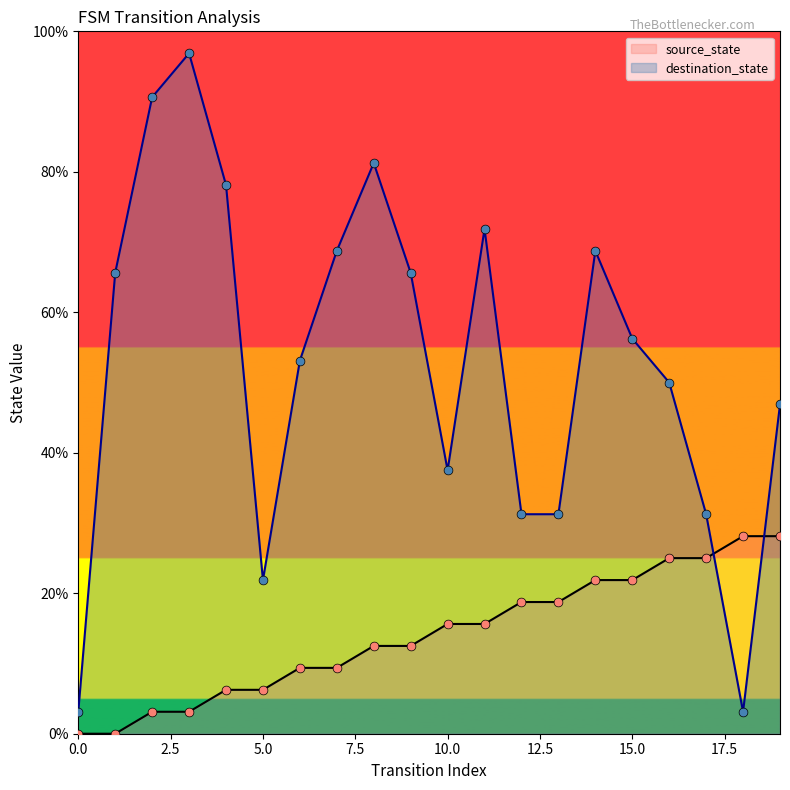

Is the value of source_state at 2 greater than the value of destination_state at 10?

No